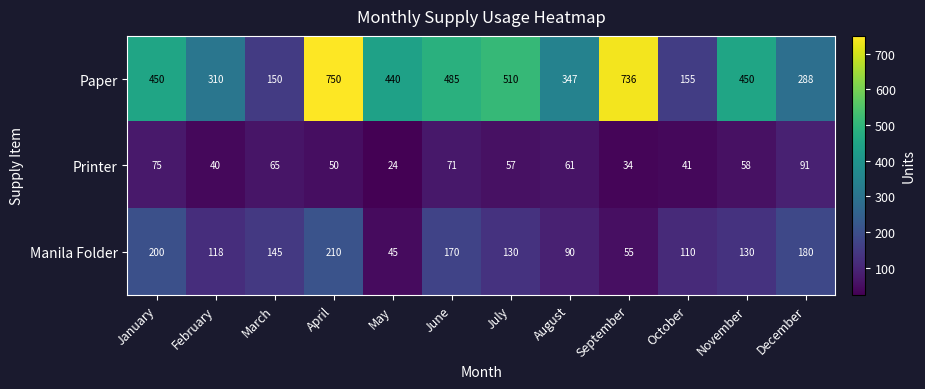

At which category is the sum across all series the highest?

April